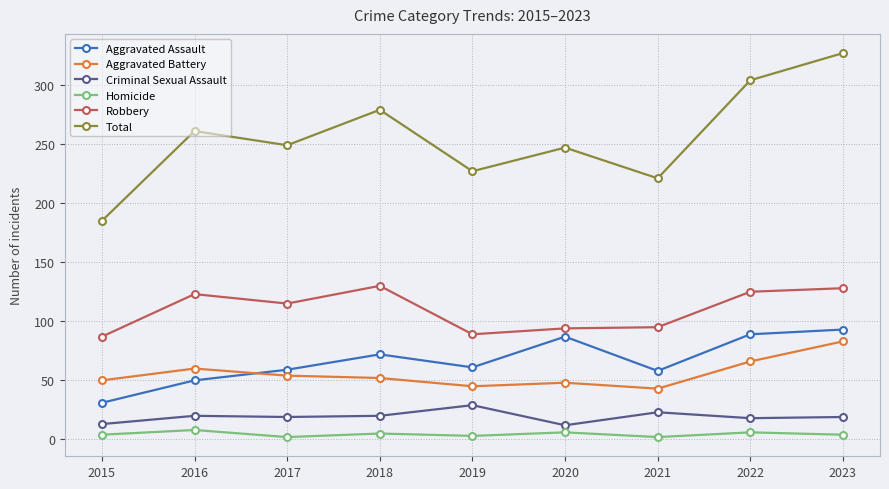

True or false: Aggravated Battery has a value of 35 at 2015.

False